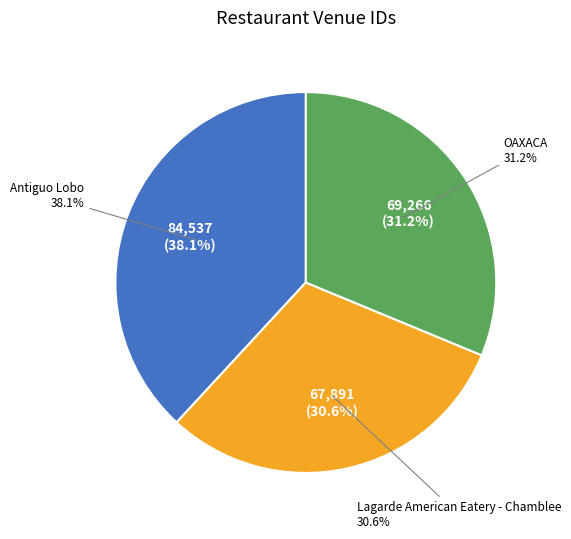

What is the change in value from Lagarde American Eatery - Chamblee to OAXACA?

+1375